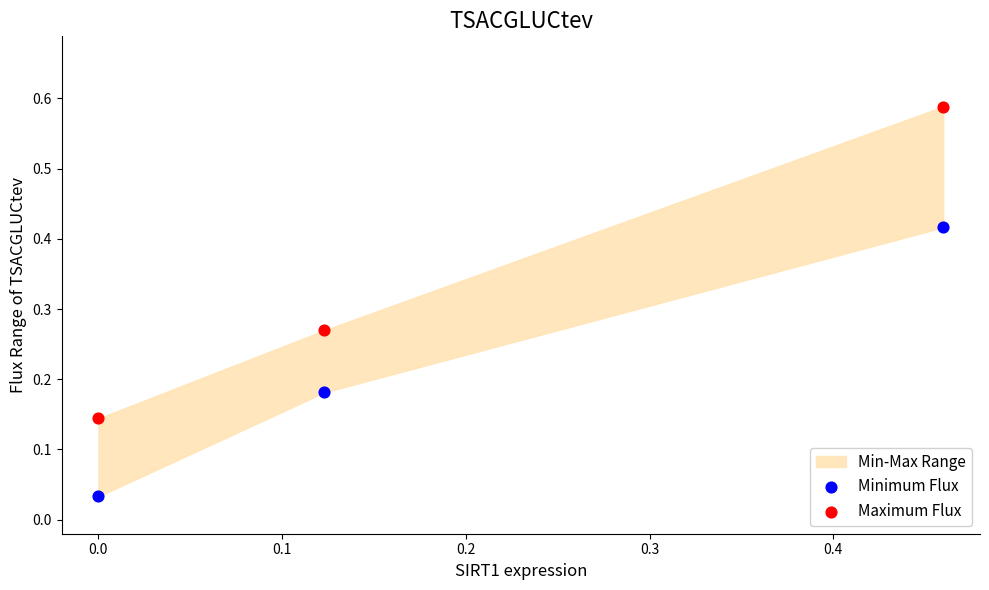

Which series contains the lowest Y value?

Minimum Flux